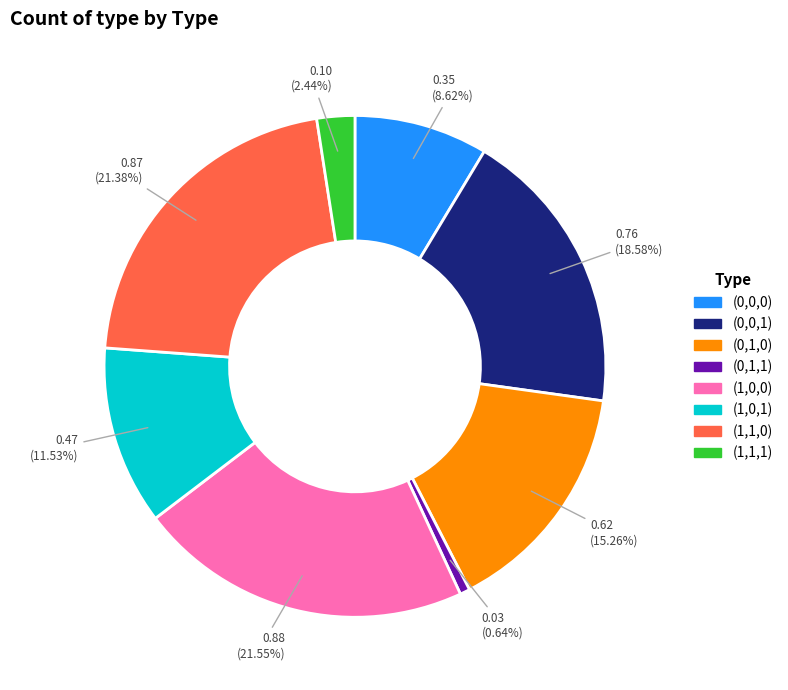

Does any single category account for the majority?

No